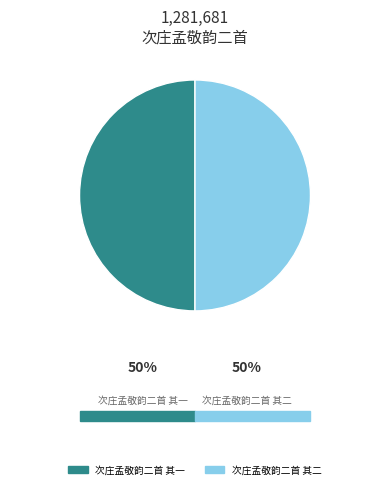

Do 次庄孟敬韵二首 其一 and 次庄孟敬韵二首 其二 together represent more than half of the pie?

Yes